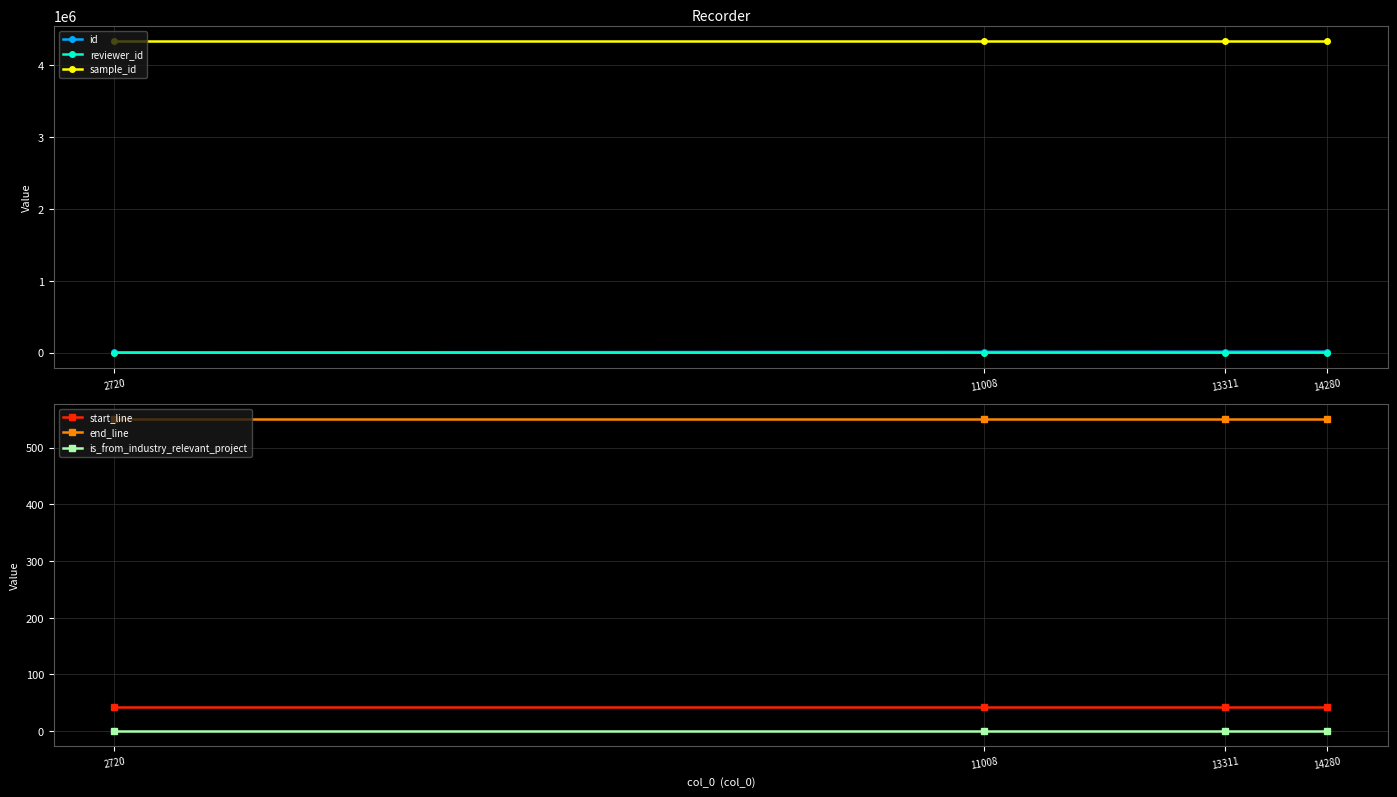

What is the spread (max minus min) of values at 11008?

4329858